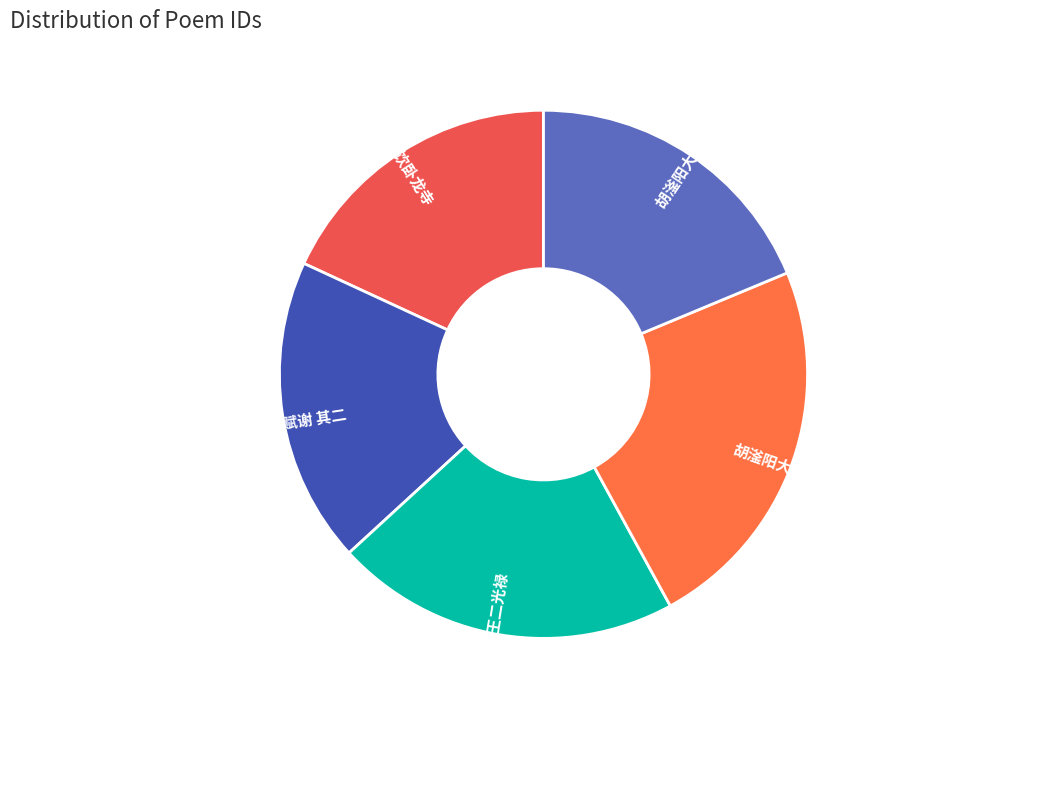

Which slice is the smallest?

舒大参招饮卧龙寺